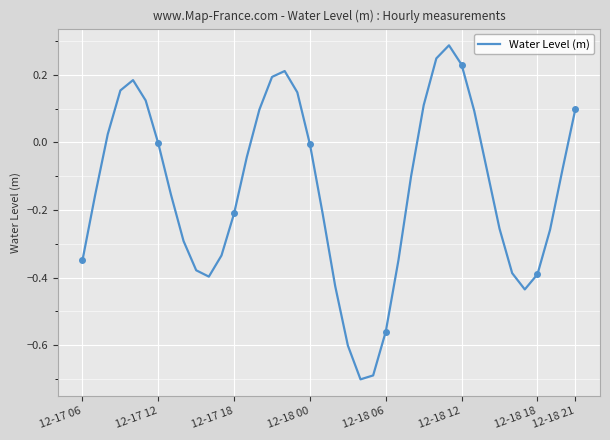

Is this an area chart (filled region under the line)?

No